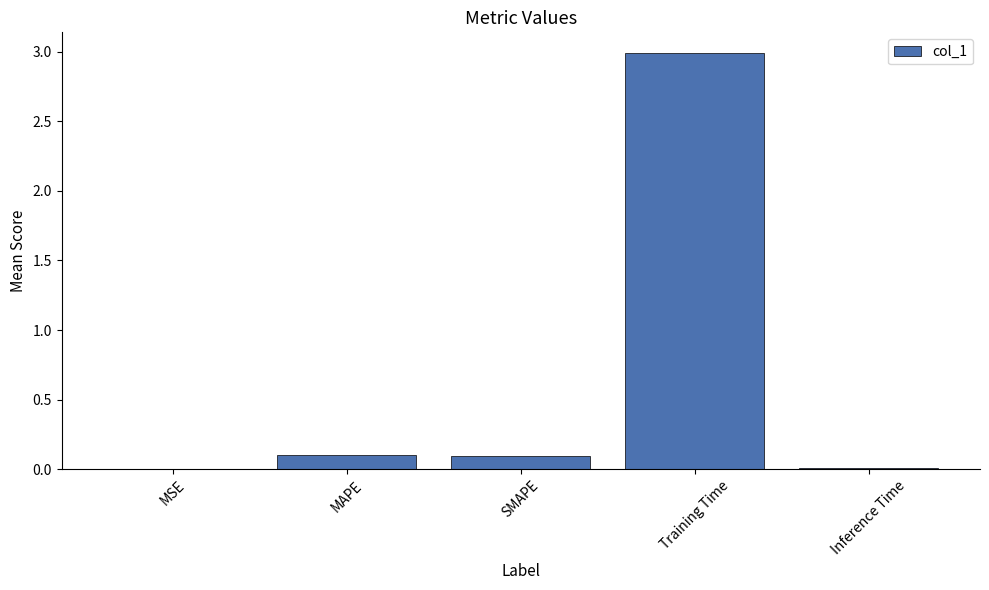

Which has a higher value, MSE or Training Time?

Training Time